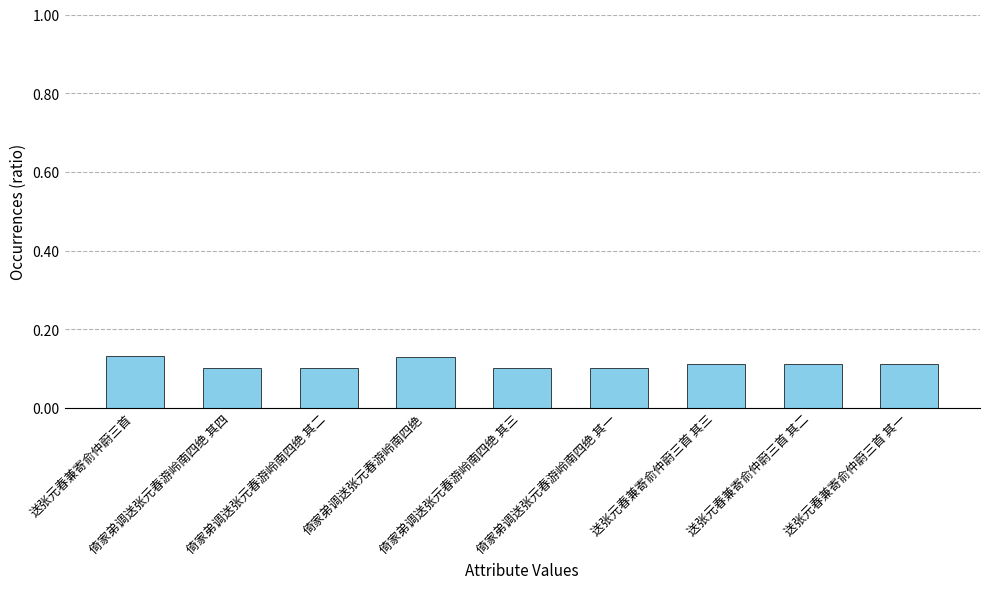

The chart shows a value of 0.1 at 倚家弟调送张元春游岭南四绝 其二. True or false?

True